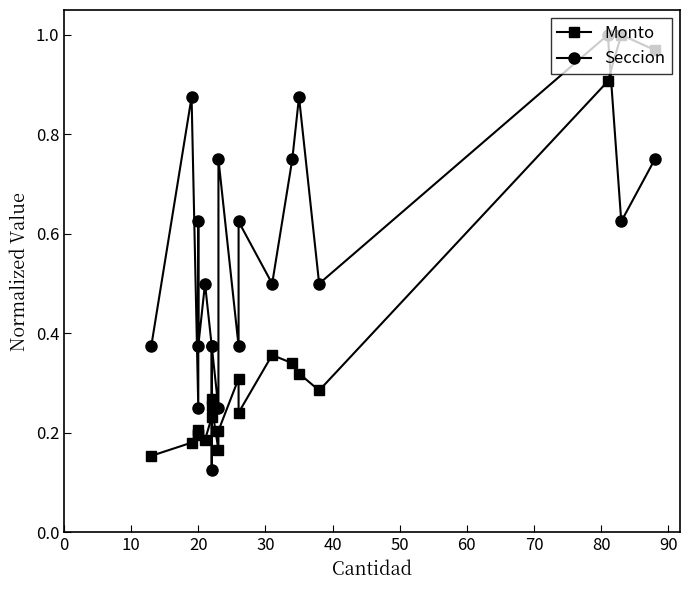

How many series are shown in this chart?

2